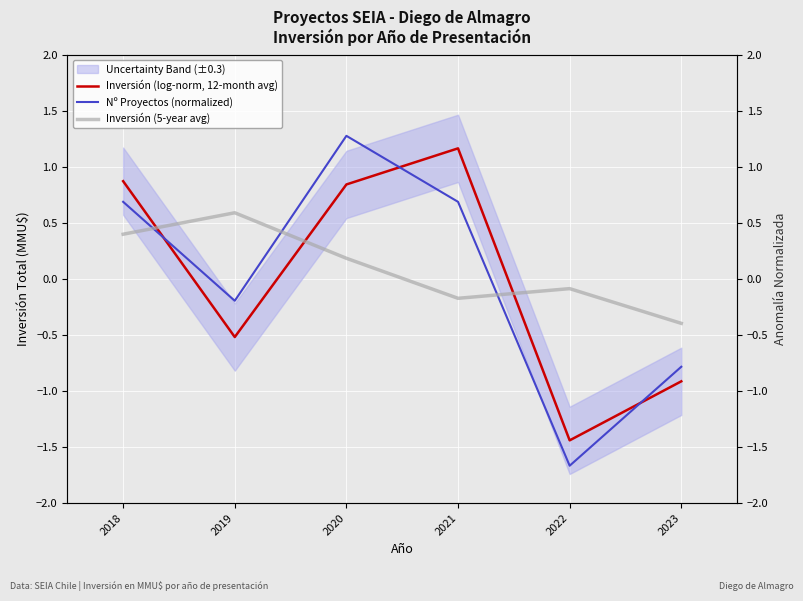

What is the value of the Nº Proyectos (normalized) point at the 3rd from the left?

1.3